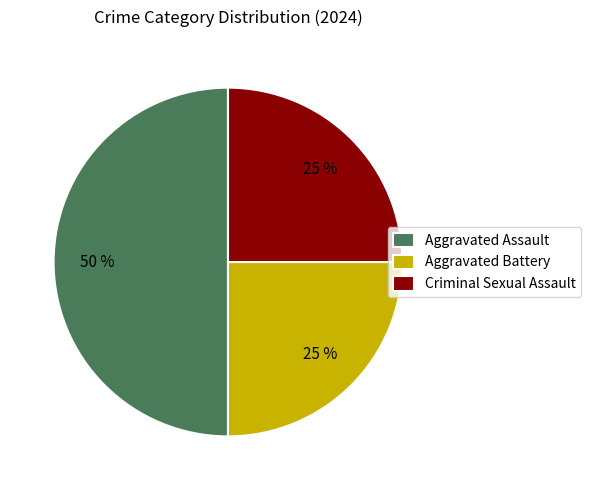

Which category has the biggest portion of the pie?

Aggravated Assault